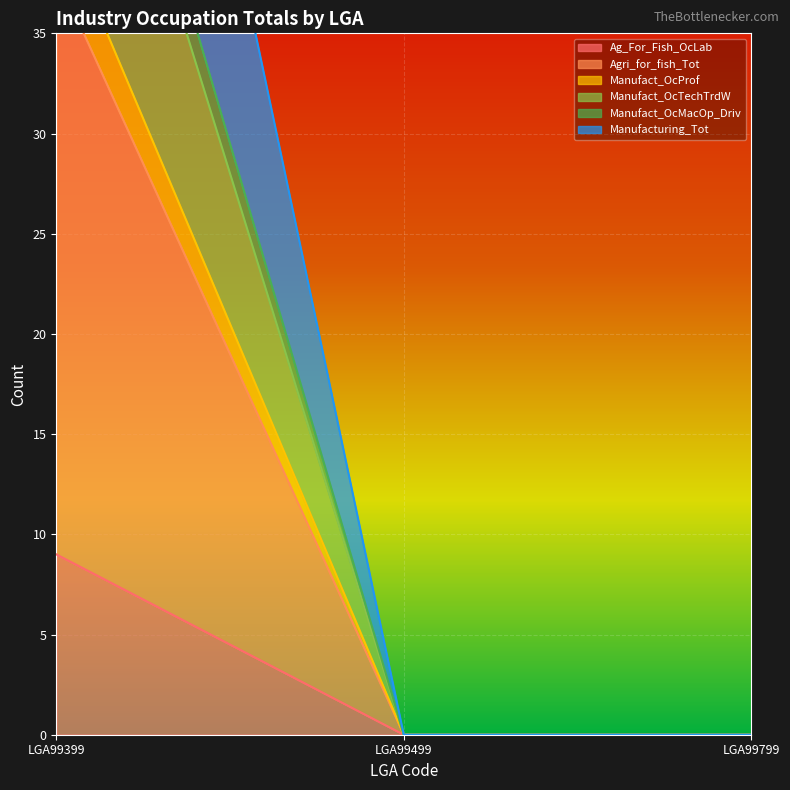

How many lines are shown in the chart?

6